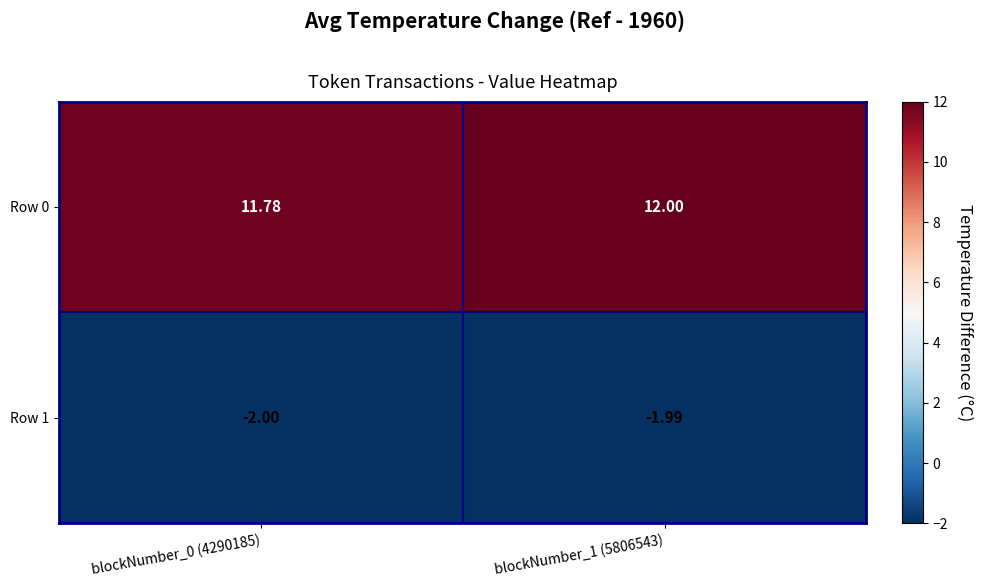

Is the value of Row 0 at blockNumber_0 (4290185) greater than the value of Row 1 at blockNumber_0 (4290185)?

Yes